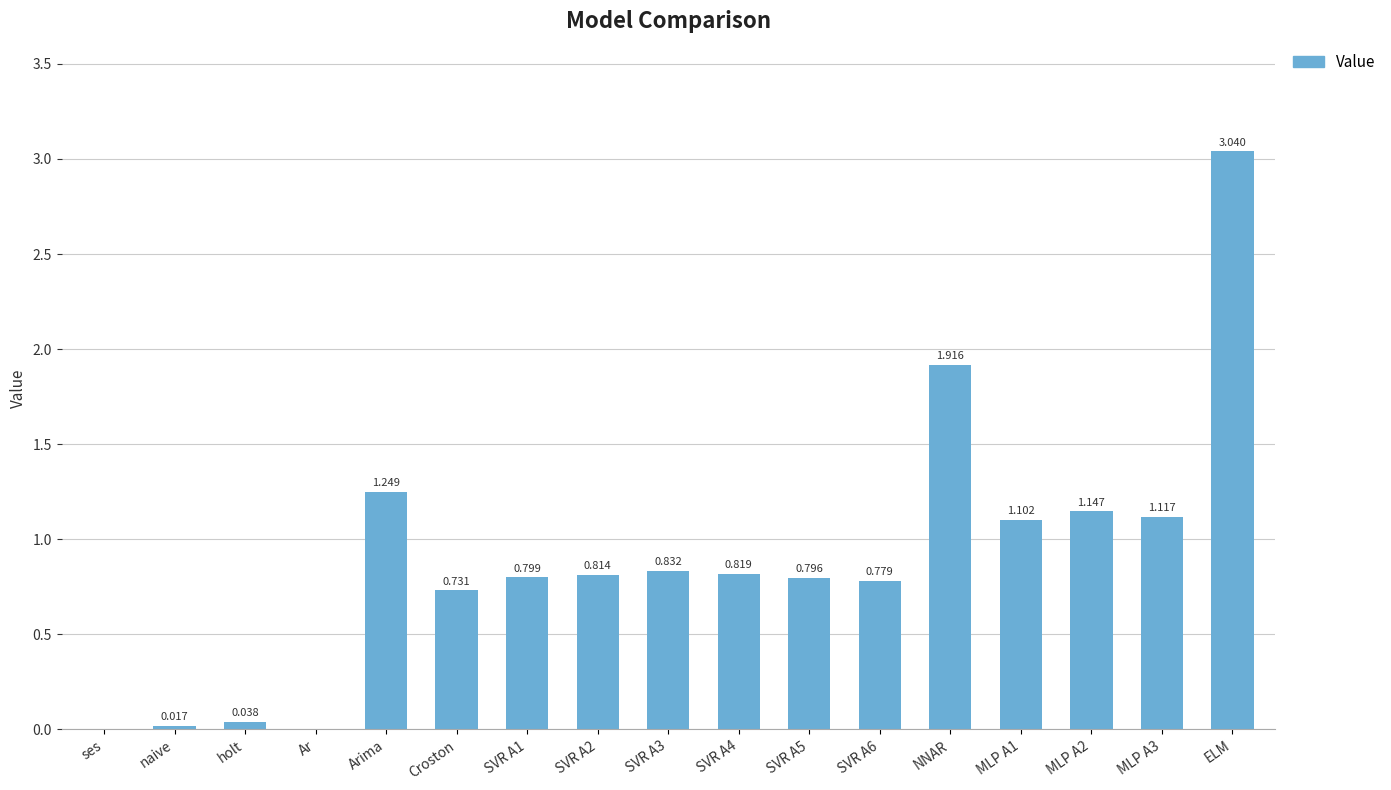

What is the sum of all values?

15.2